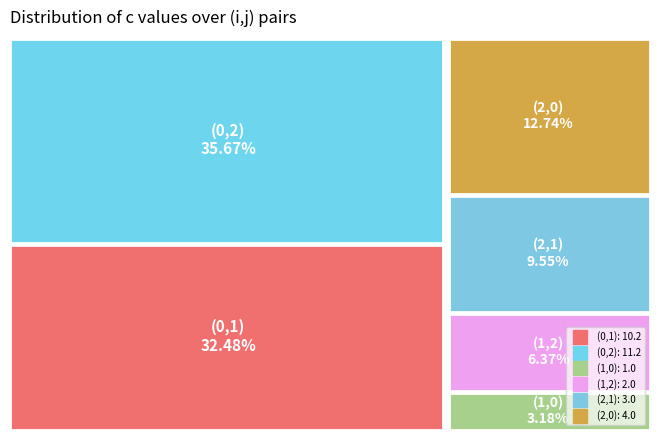

To the nearest percent, what is the average slice percentage?

17%